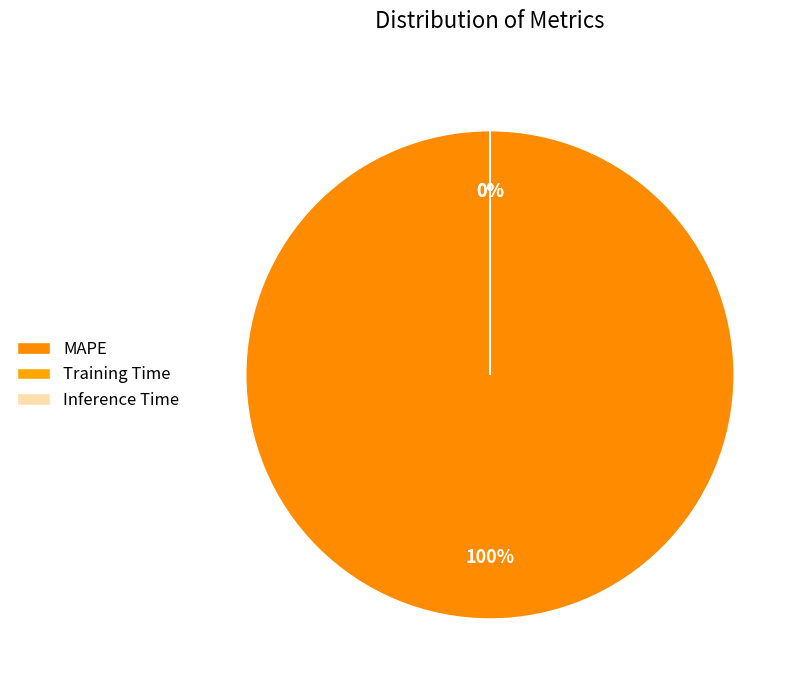

Does Inference Time account for over 50% of the chart?

No